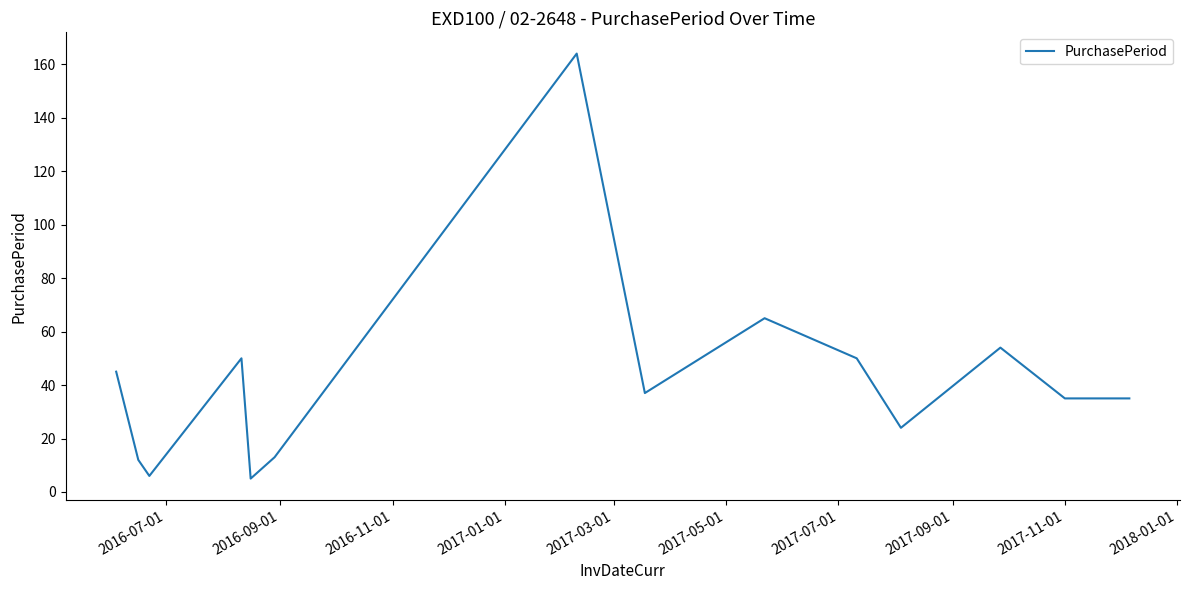

What is the greatest value displayed?

164